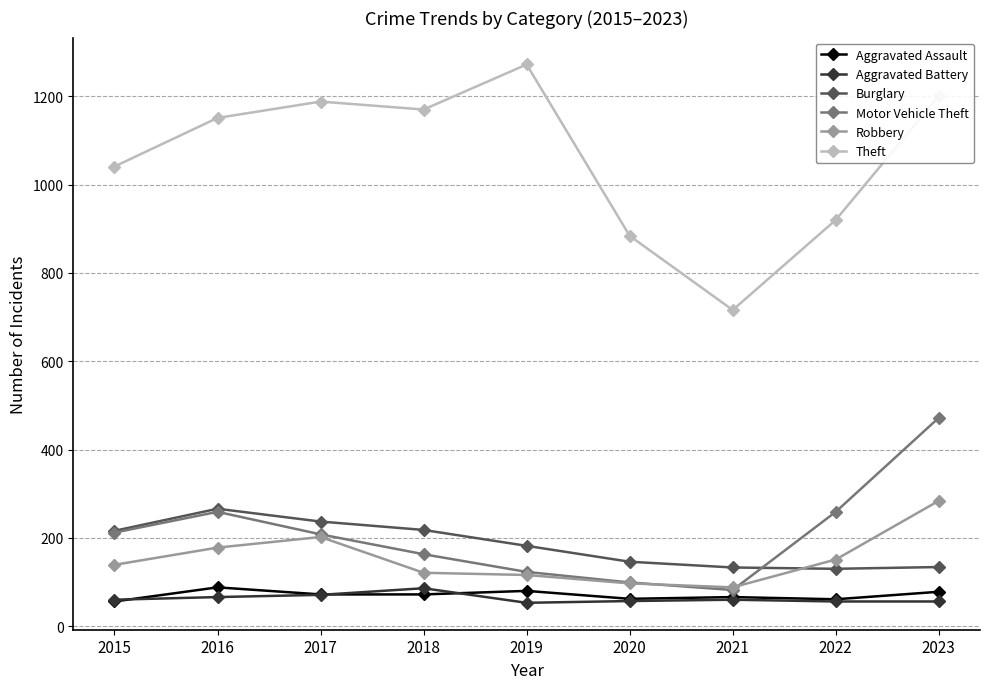

Which series changed the most between 2017 and 2023?

Motor Vehicle Theft